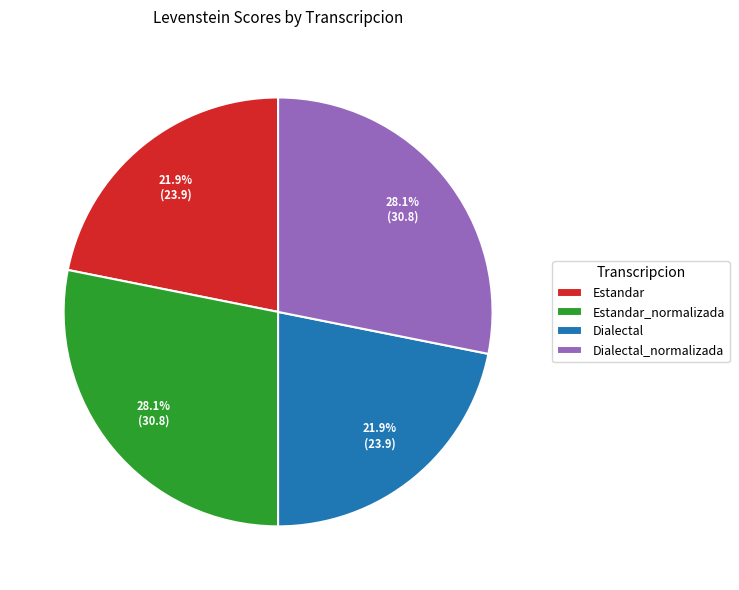

How many slices are in this pie chart?

4